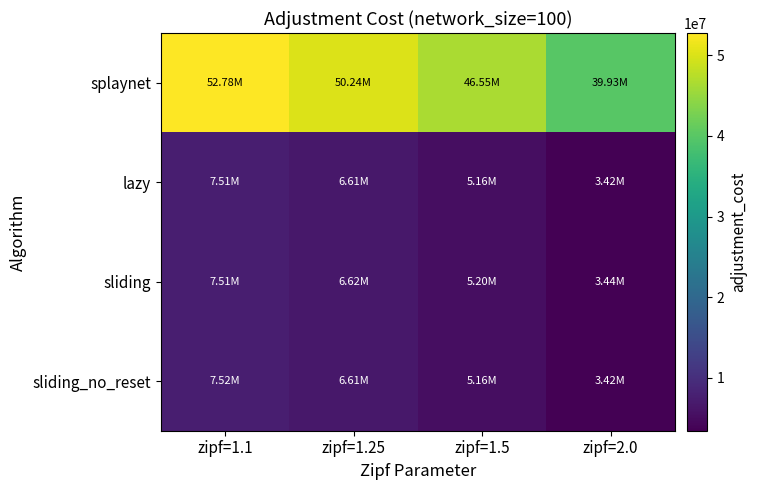

At which category is the sum across all series the highest?

zipf=1.1